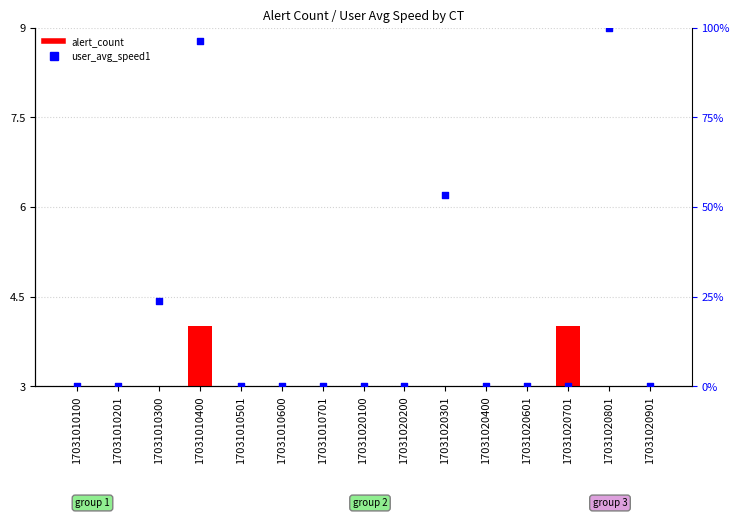

Which series has the largest total across all categories?

user_avg_speed1